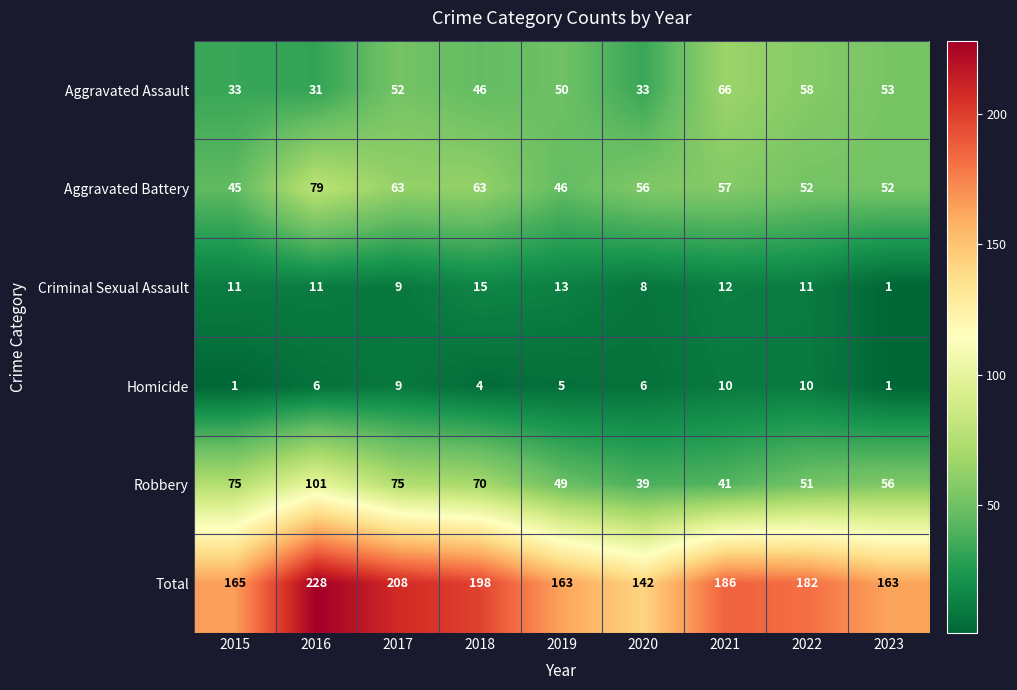

At how many categories does at least one series exceed 29?

9